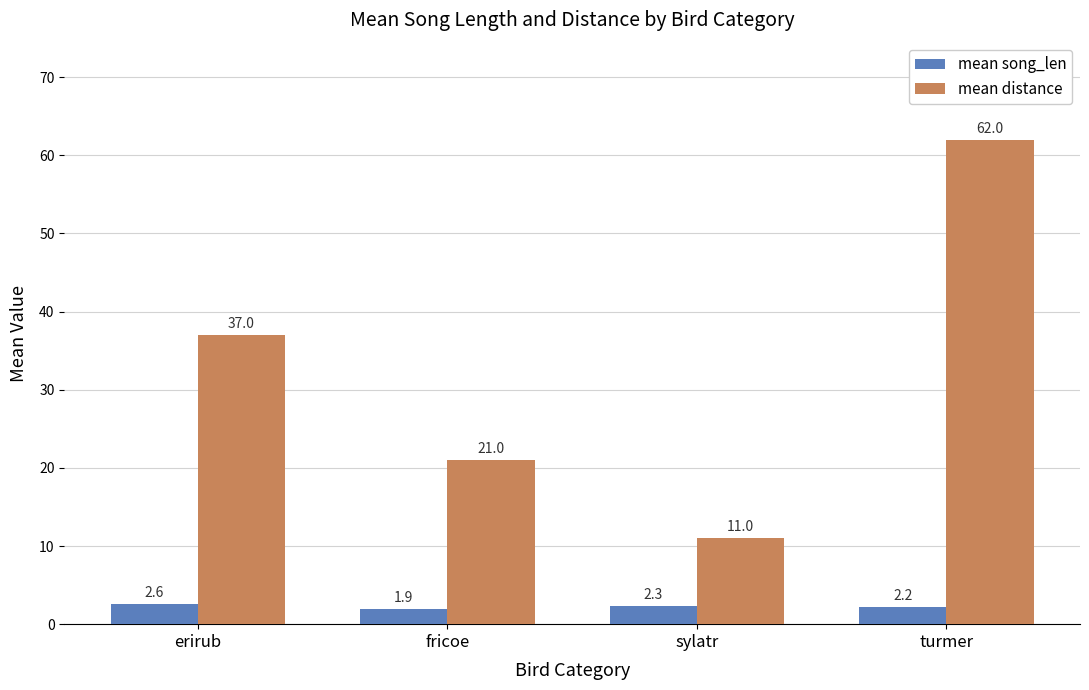

True or false: mean distance has a value of 11.0 at sylatr.

True